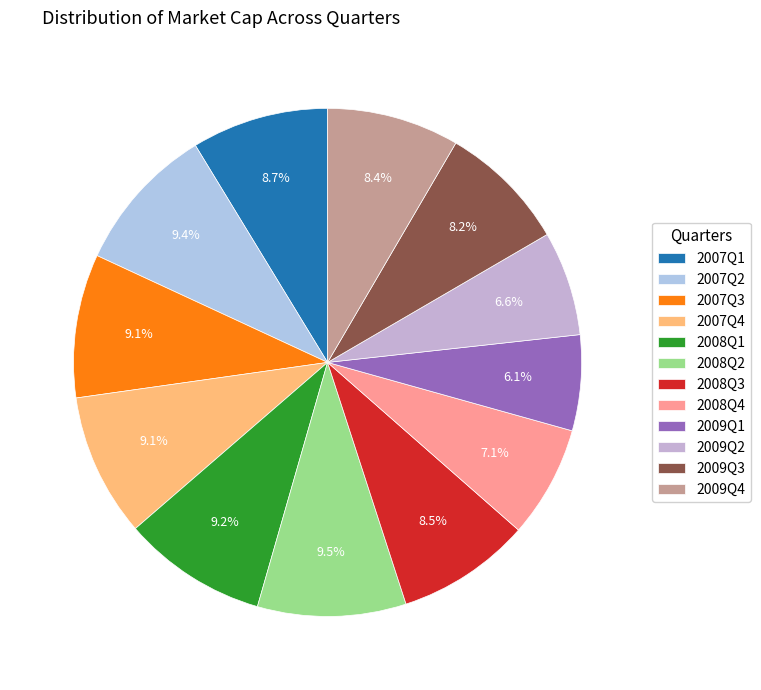

How many segments does this pie chart have?

12